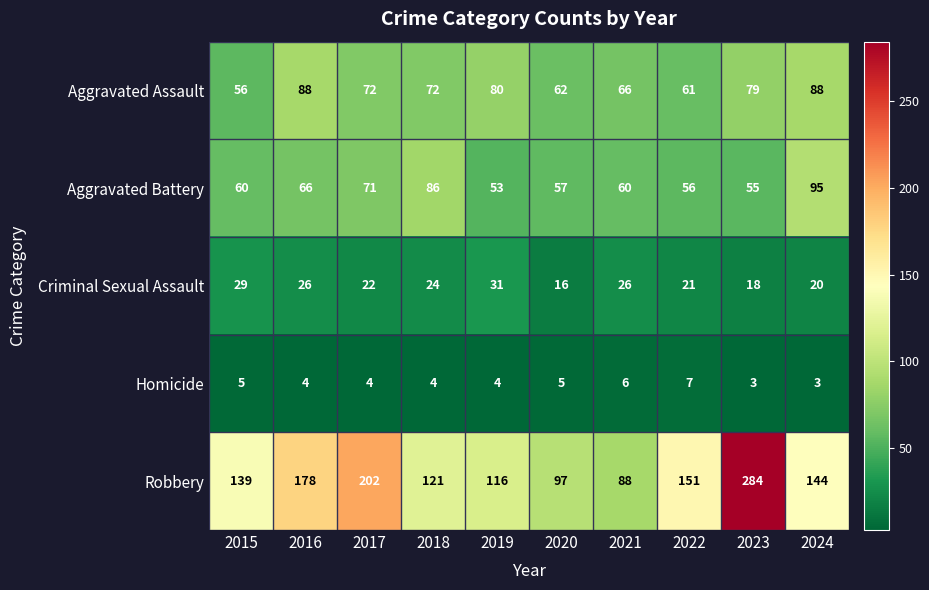

Which series has the largest range (max minus min)?

Robbery